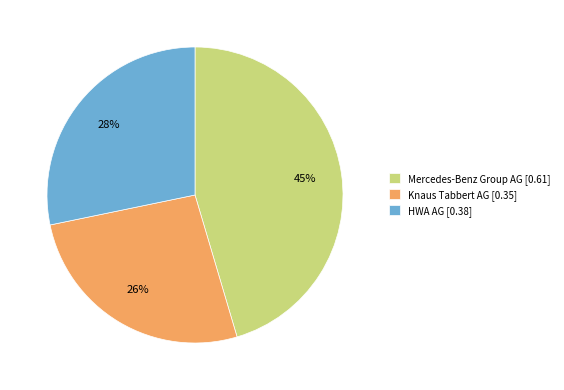

To the nearest percent, what percentage of the pie is Mercedes-Benz Group AG?

45%